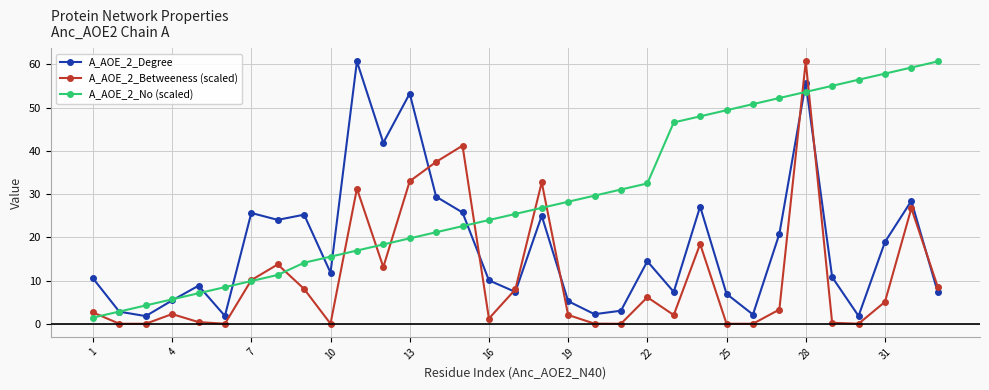

What is the average value of the A_AOE_2_Degree series?

17.7